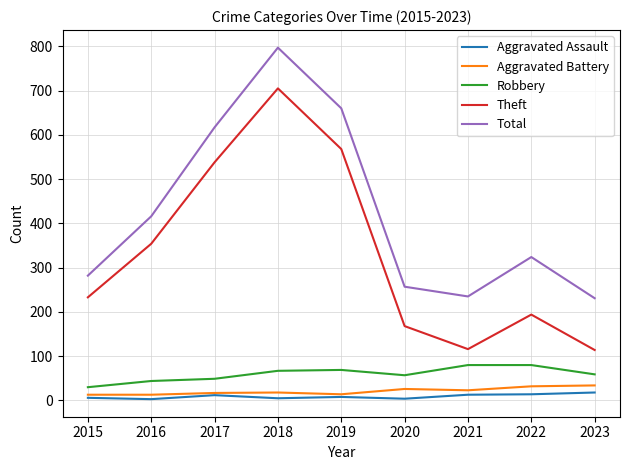

Which series has the largest range (max minus min)?

Theft